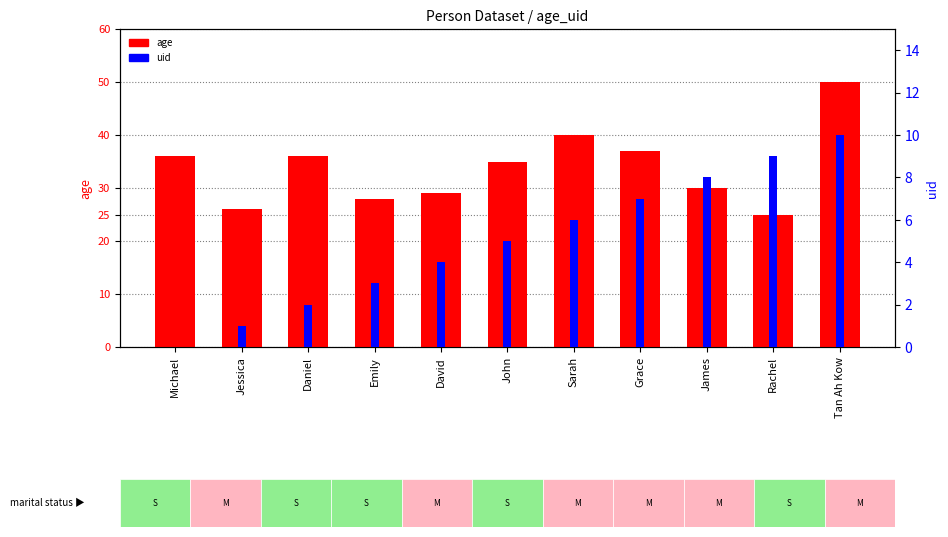

What is the value of the age bar at the 2nd from the left?

26